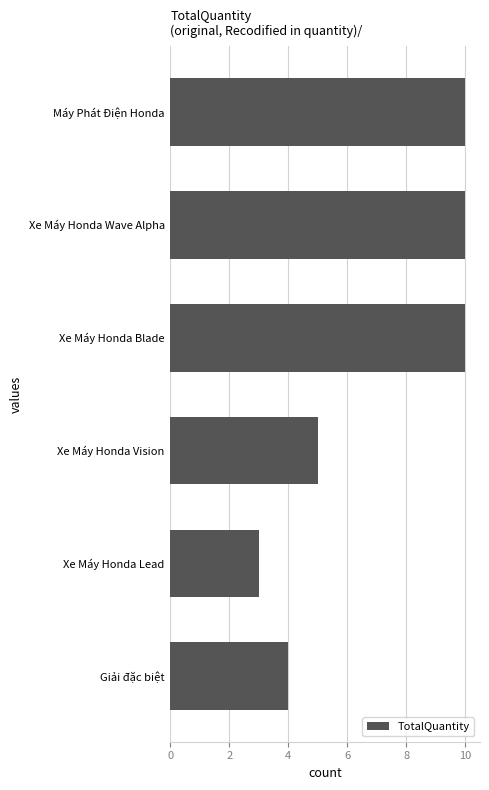

How many values are between 4 and 10?

5